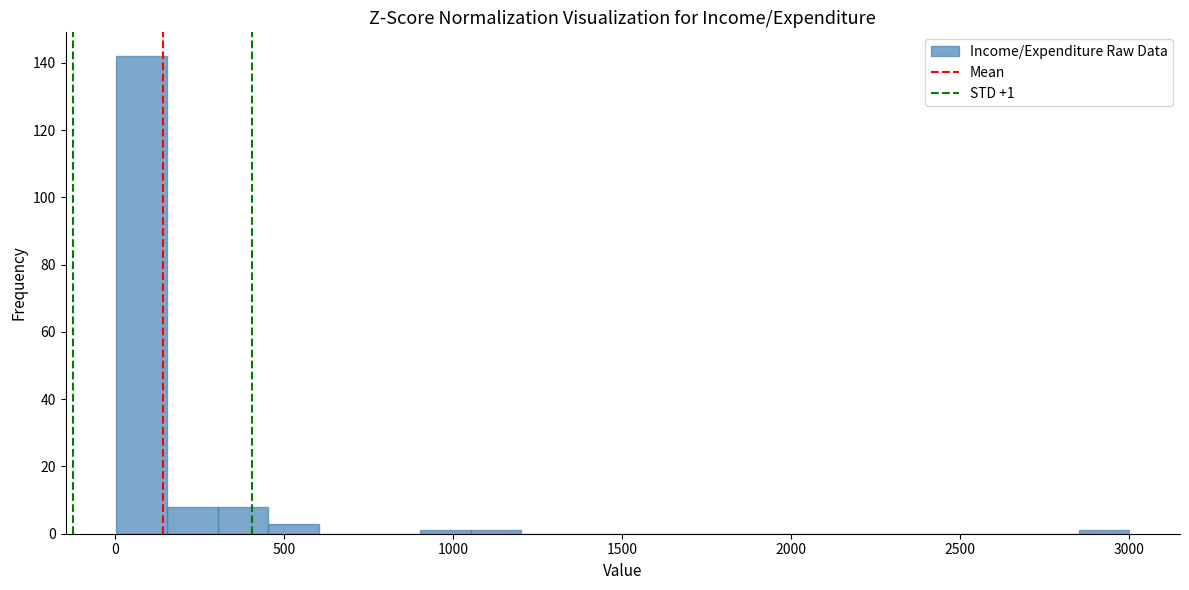

Read against the x-axis, roughly where is the centre of the tallest bar?

100